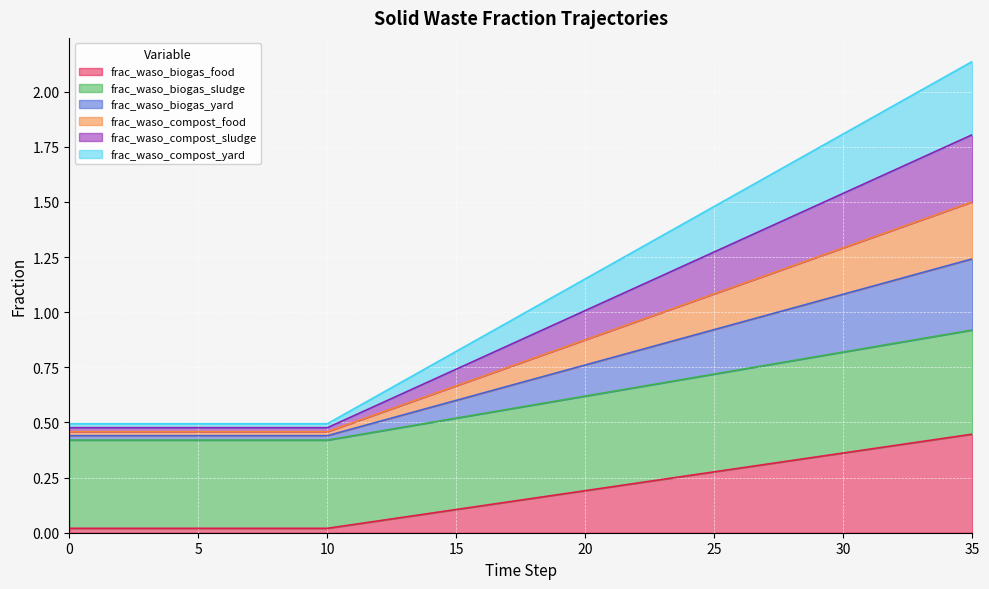

True or false: frac_waso_biogas_sludge and frac_waso_compost_sludge intersect in this chart.

False